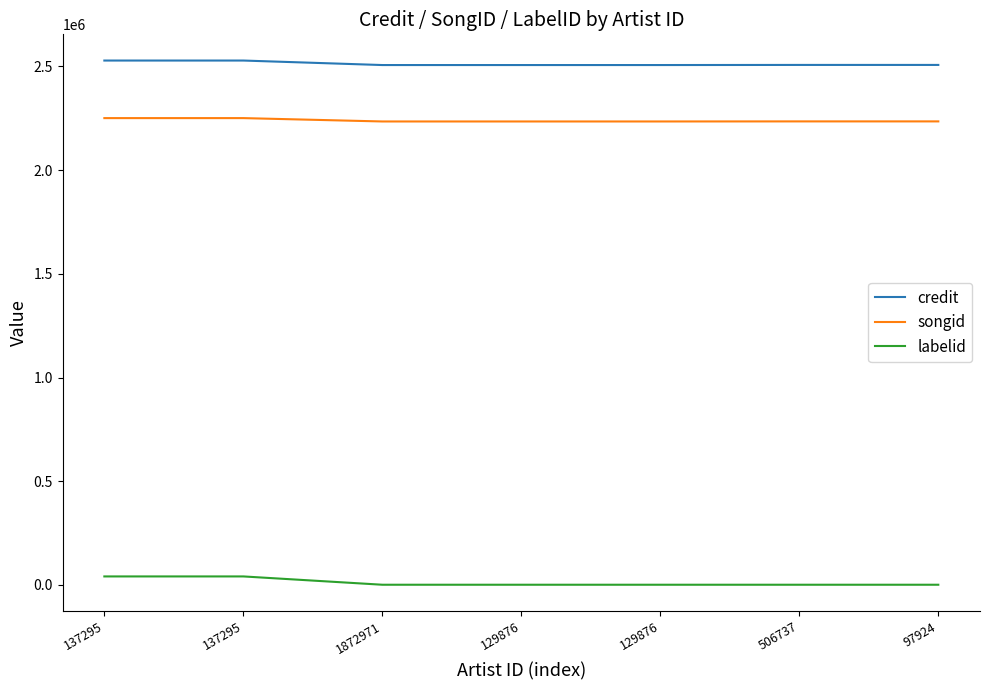

What is the label of the 2nd point from the right?

506737